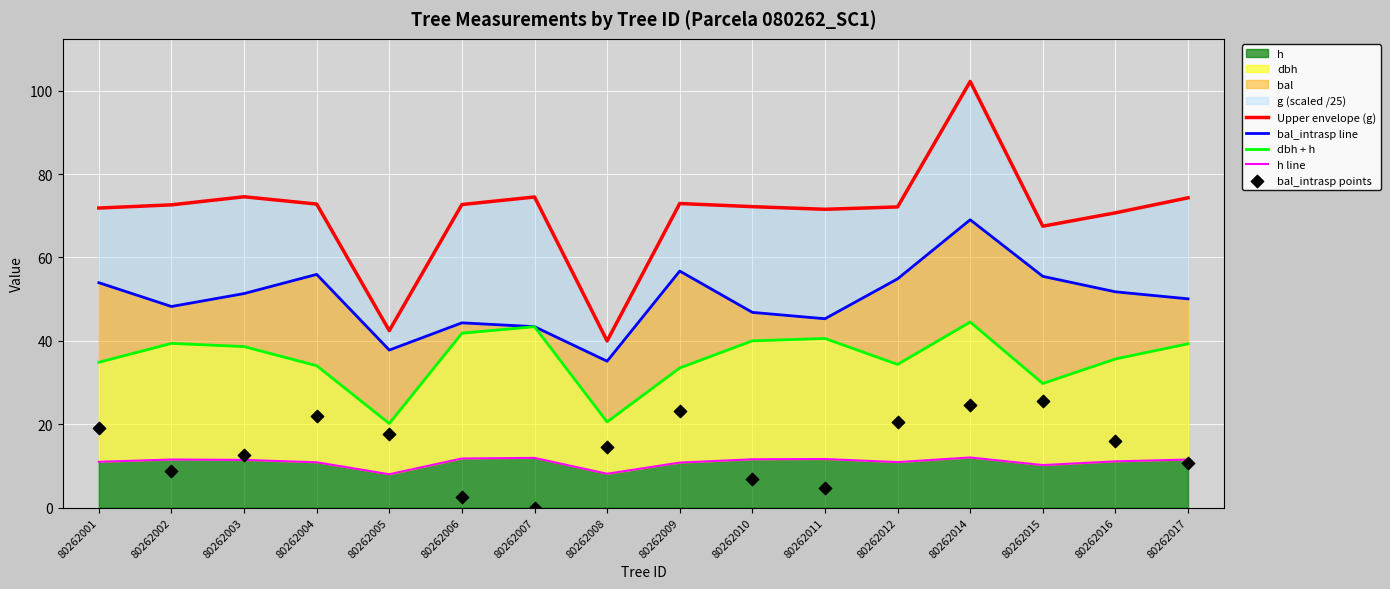

The h series shows 12.0 at 80262014. True or false?

True